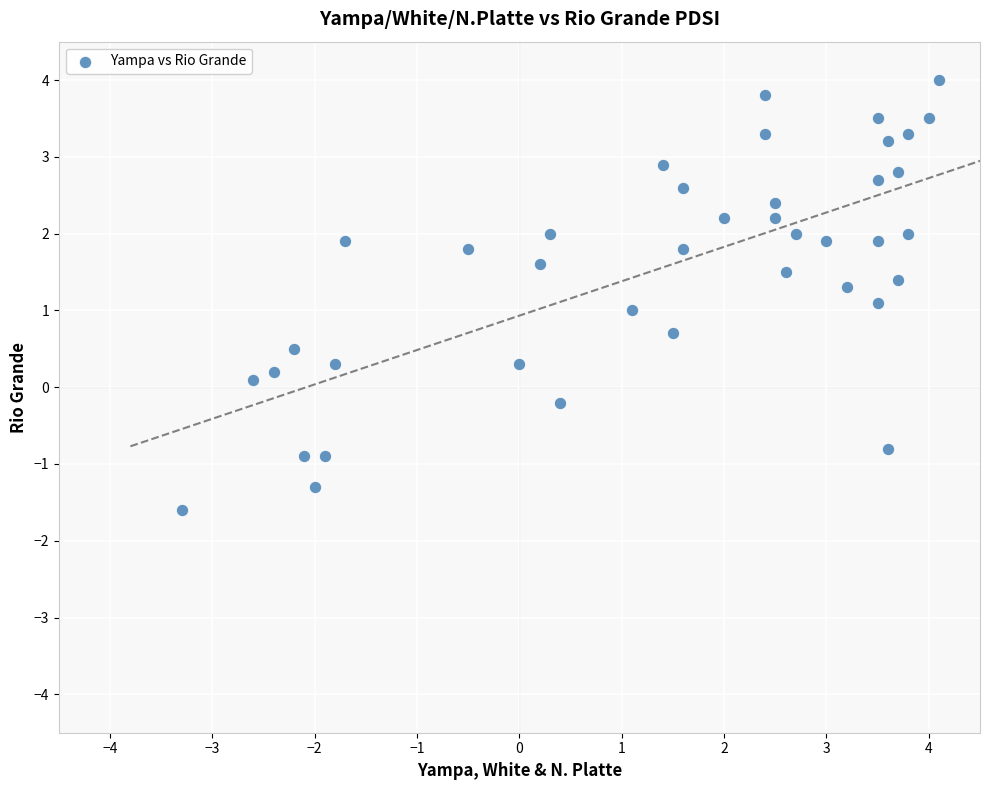

What is the range of Y values (max minus min)?

5.6